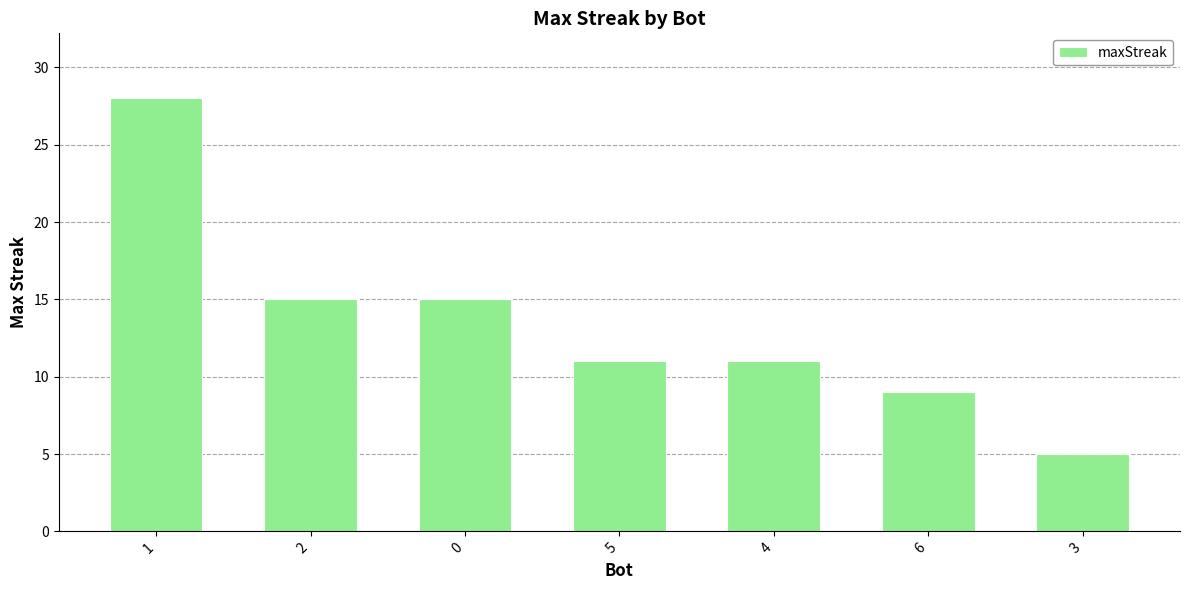

What is the value of the 1st bar from the left?

28